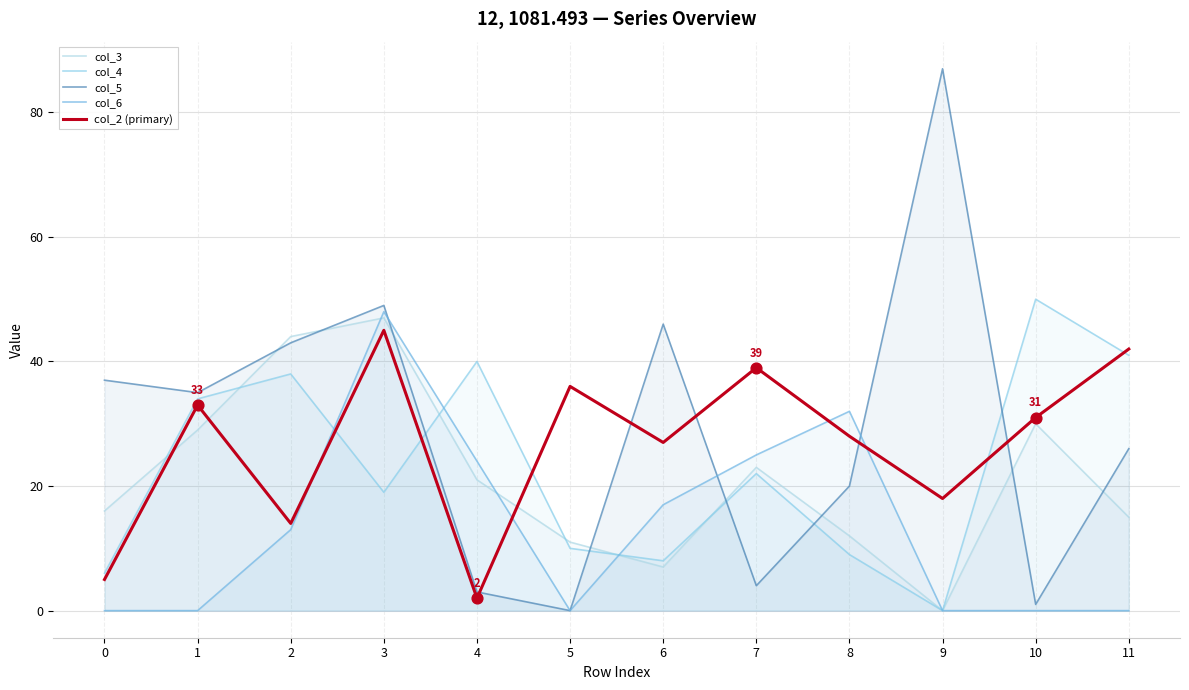

At how many categories does at least one series exceed 81?

1